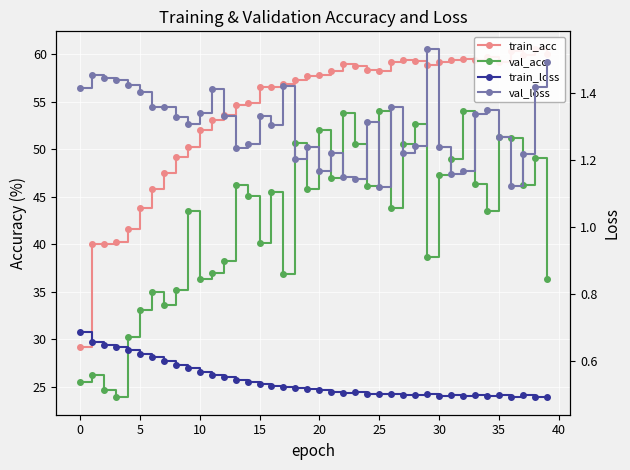

What is the average value of the val_loss series?

1.3